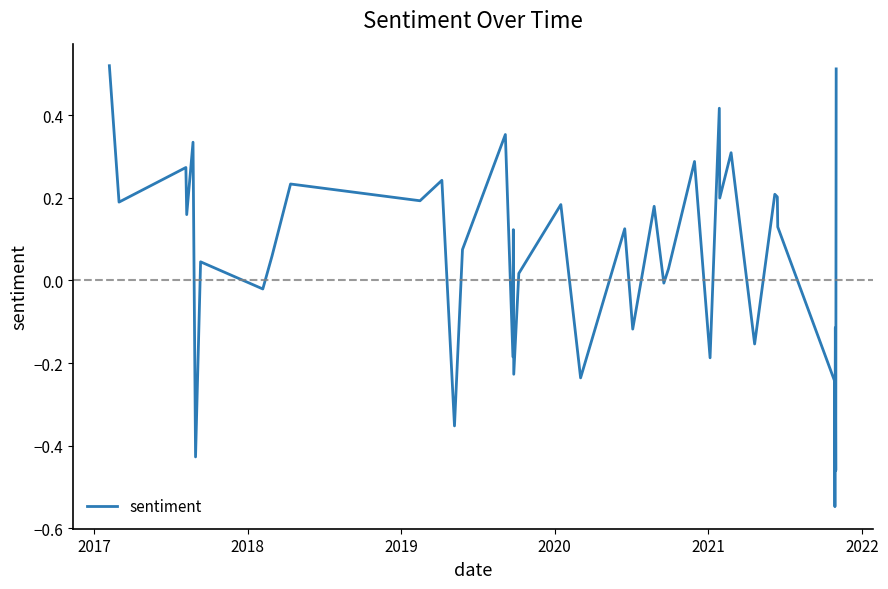

What is the difference between the maximum and minimum values?

1.1